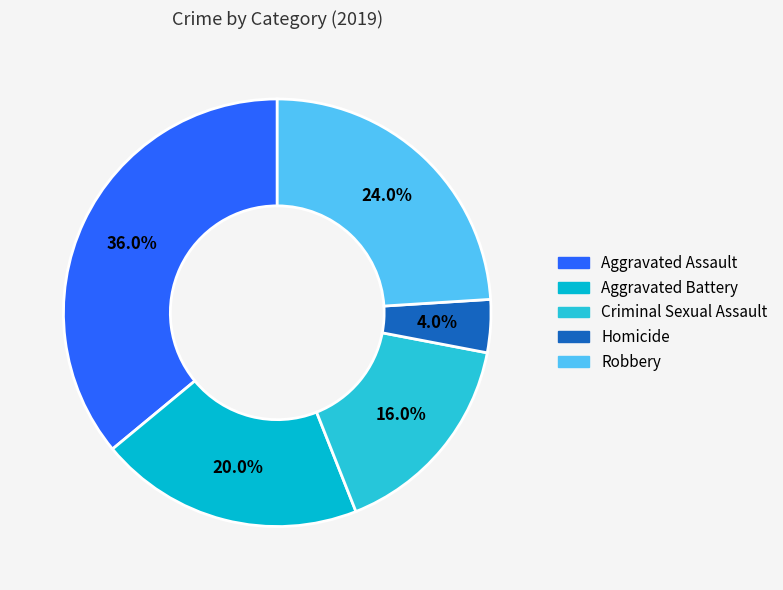

What is the largest slice in the pie chart?

Aggravated Assault